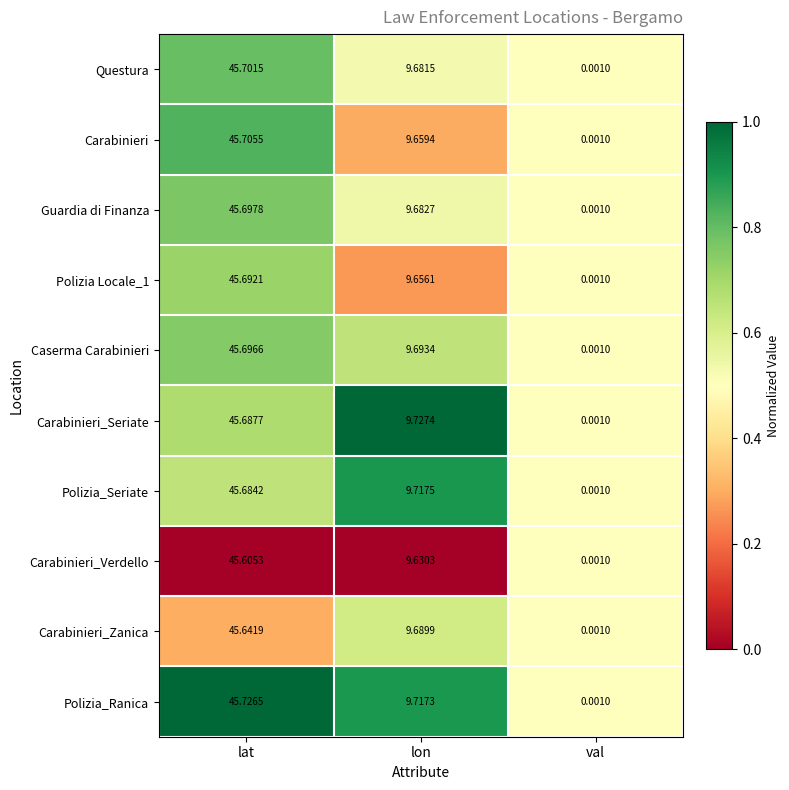

Rank the categories by Questura value from lowest to highest.

val, lon, lat